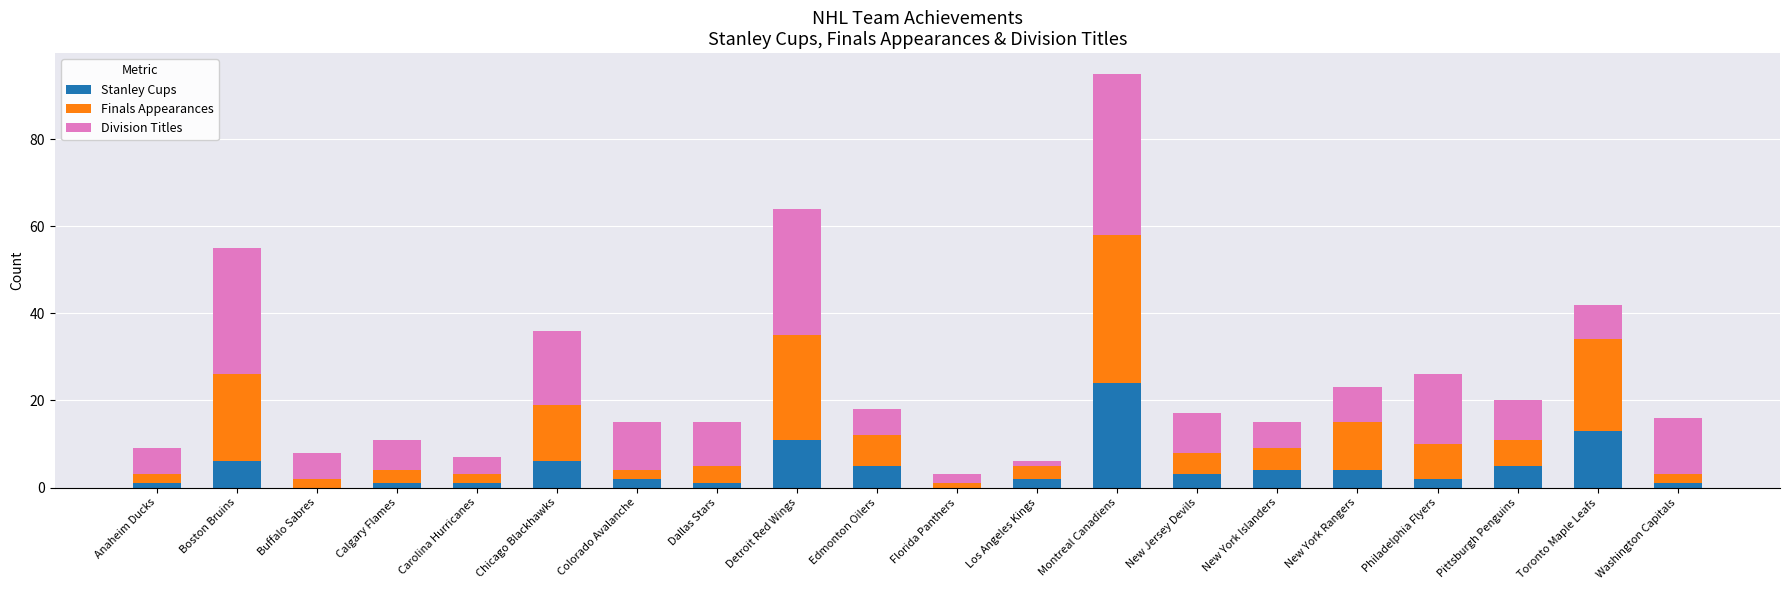

True or false: Stanley Cups has a value of 13 at Toronto Maple Leafs.

True